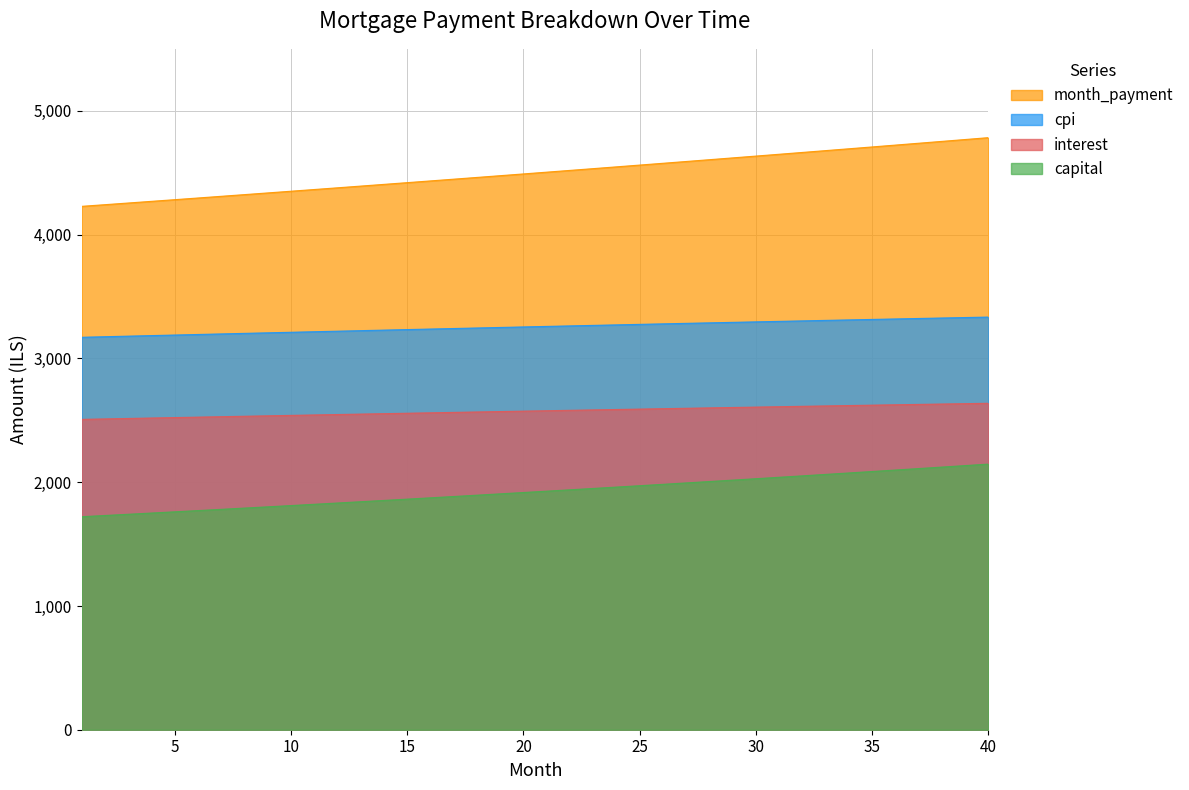

Which series has the widest spread of values?

month_payment